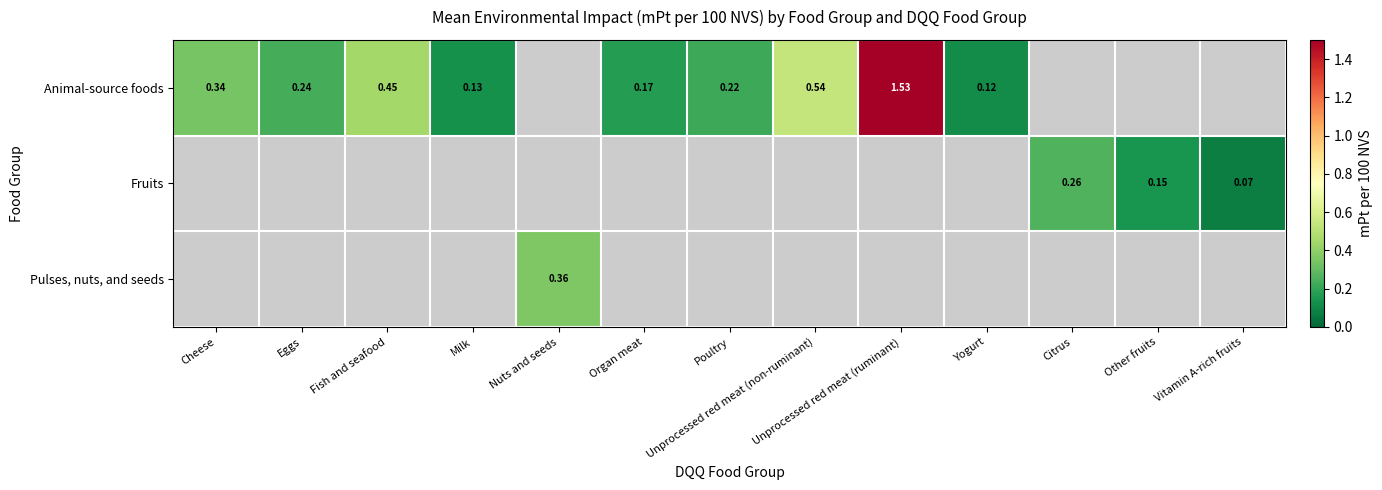

Rank the series by their average value, from highest to lowest.

Animal-source foods, Fruits, Pulses, nuts, and seeds